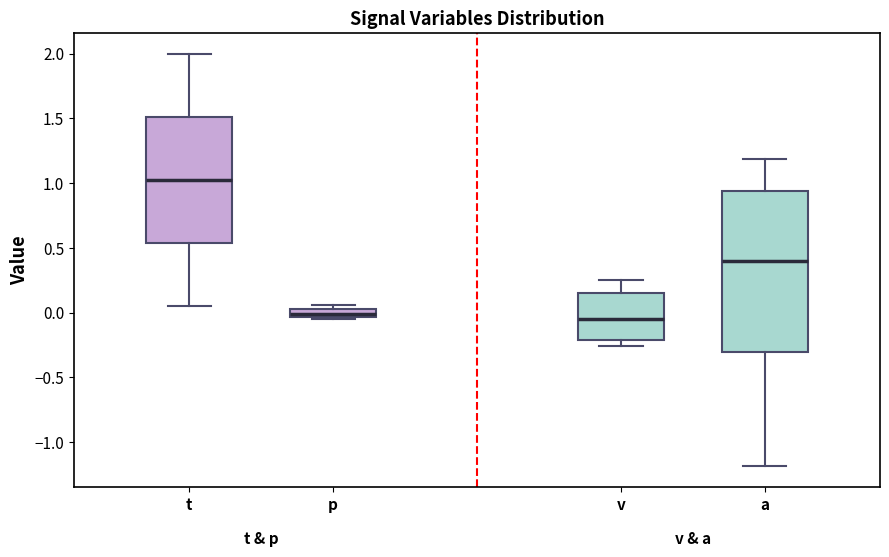

Where does the upper whisker of the box for a end on the y-axis? The values are not printed on the chart, so give them approximately, as read against the axis.

1.20